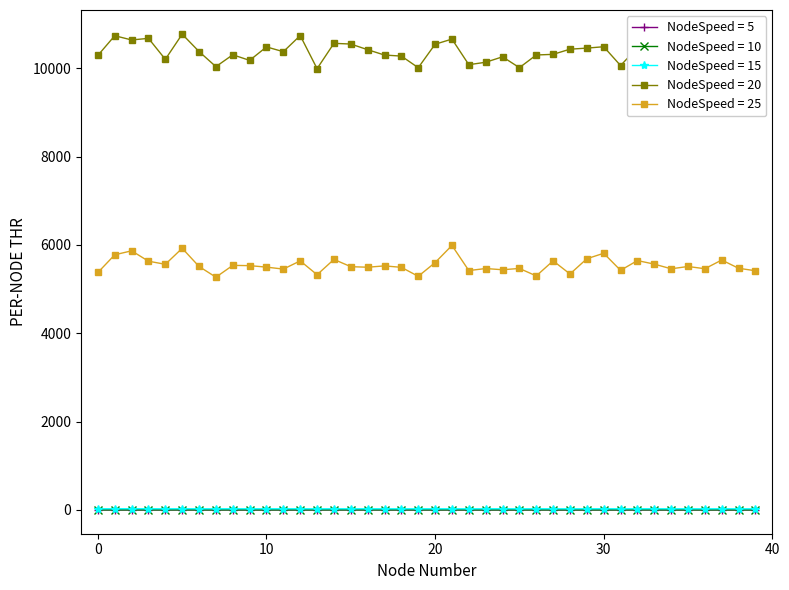

The asa_vdw series shows 17887.4 at 27. True or false?

False